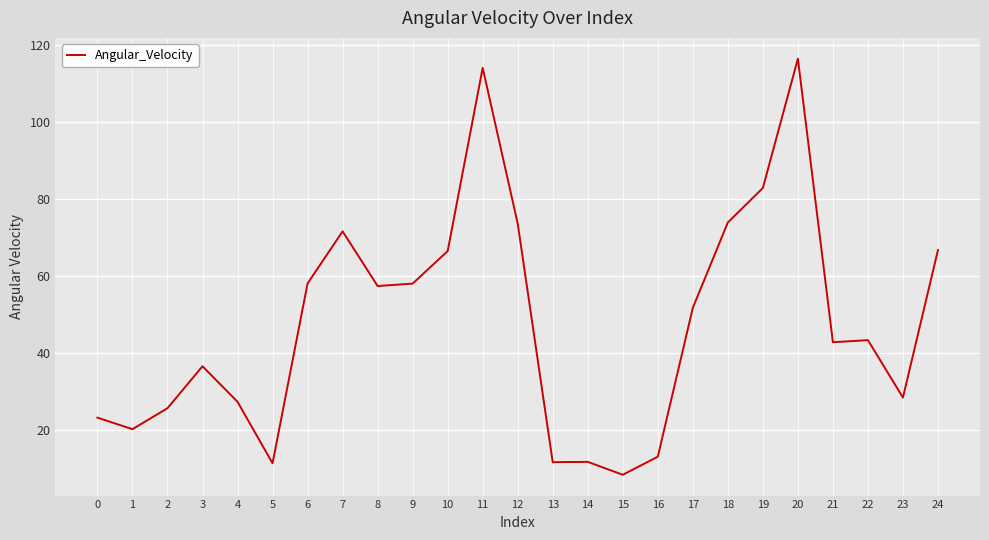

Where does the data first go above 43?

6